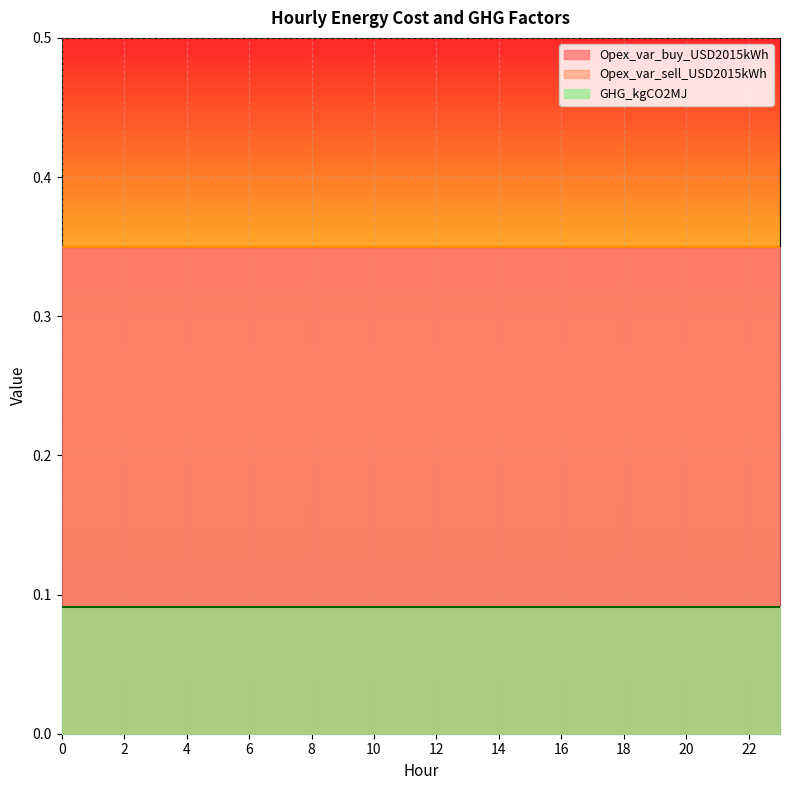

What is the total value across all series at 5?

0.8